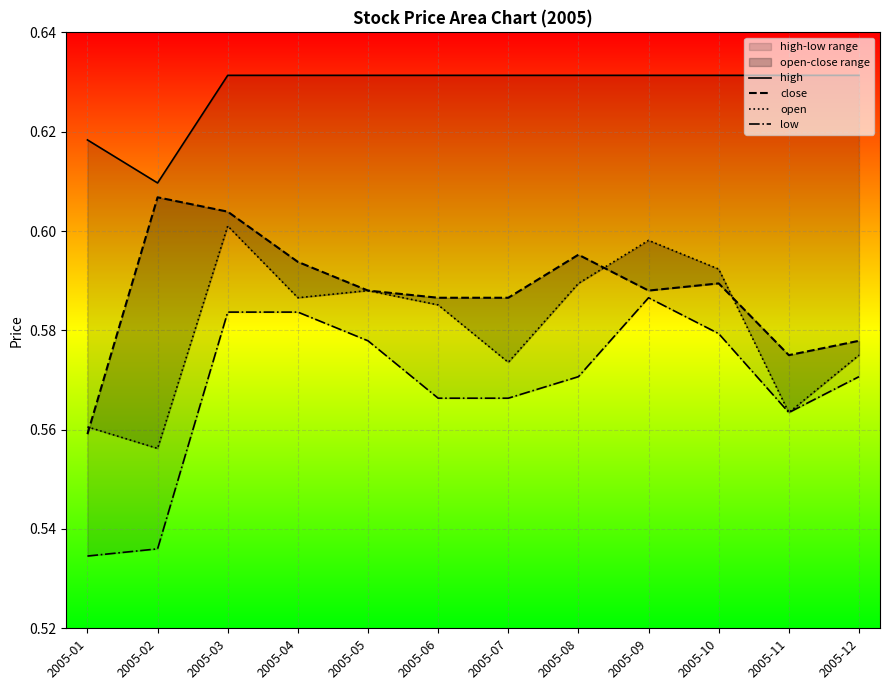

What is the smallest value displayed?

0.5